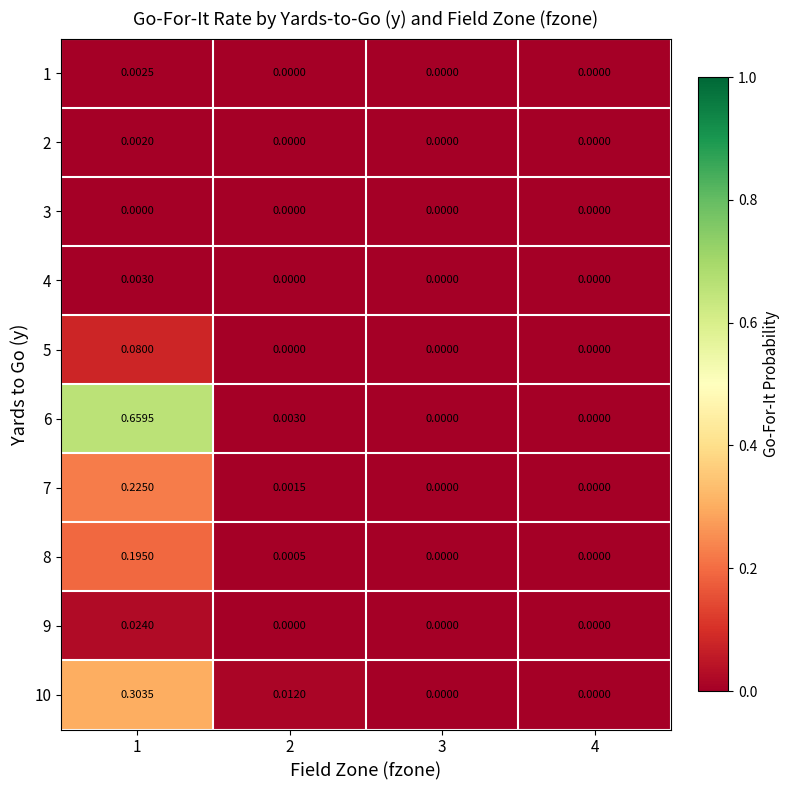

How many series are shown in this chart?

10